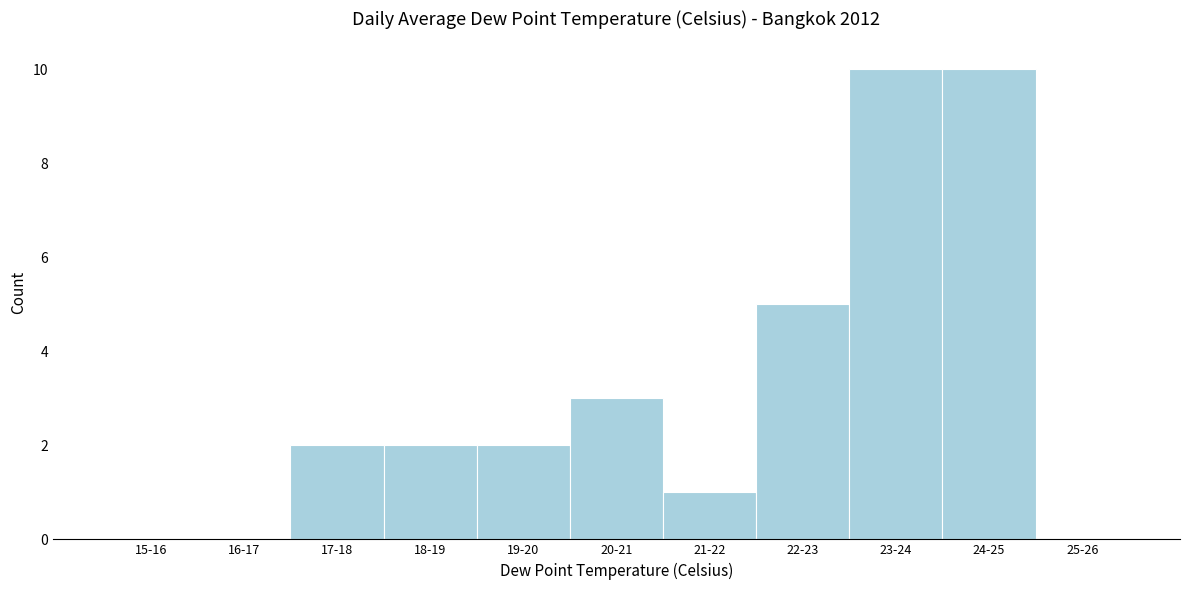

Reading left to right, extract all data points from this chart.

15-16=0	16-17=0	17-18=2	18-19=2	19-20=2	20-21=3	21-22=1	22-23=5	23-24=10	24-25=10	25-26=0